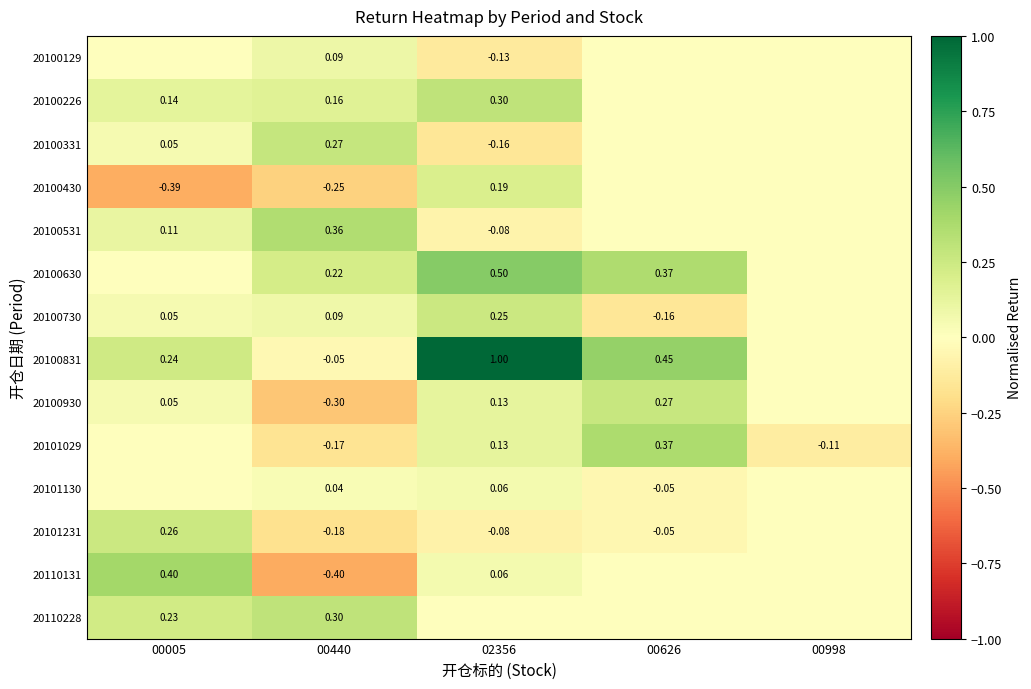

What is the total value across all series at 00998?

-0.1